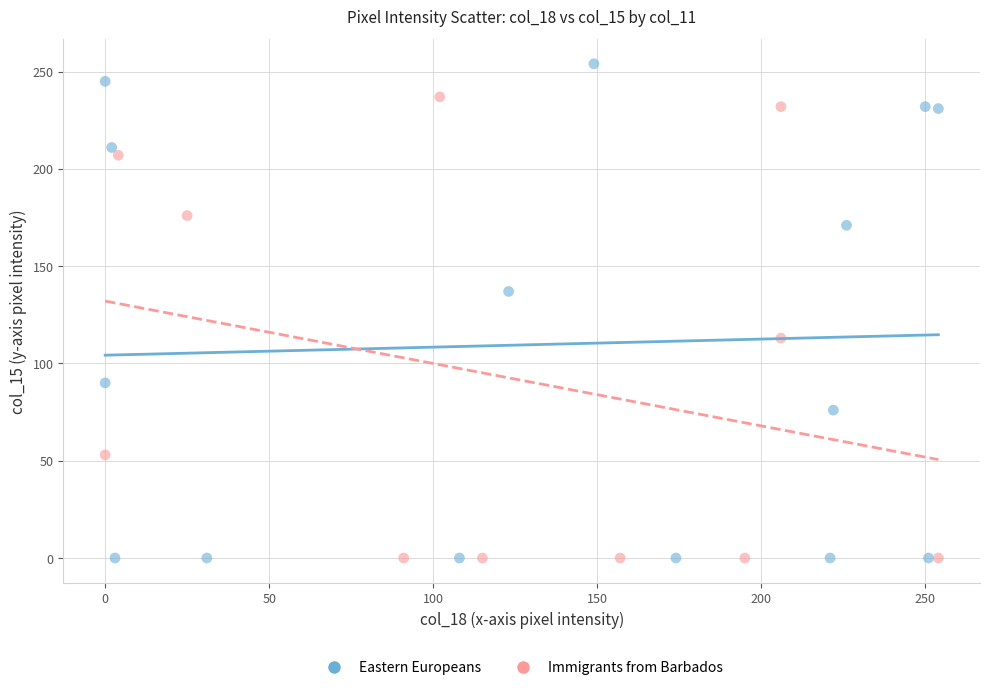

Which series has the widest spread of Y values?

Eastern Europeans